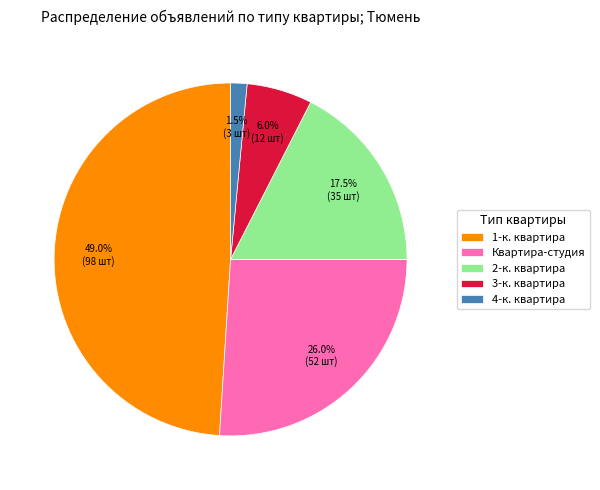

Is there any slice that represents more than half of the pie?

No